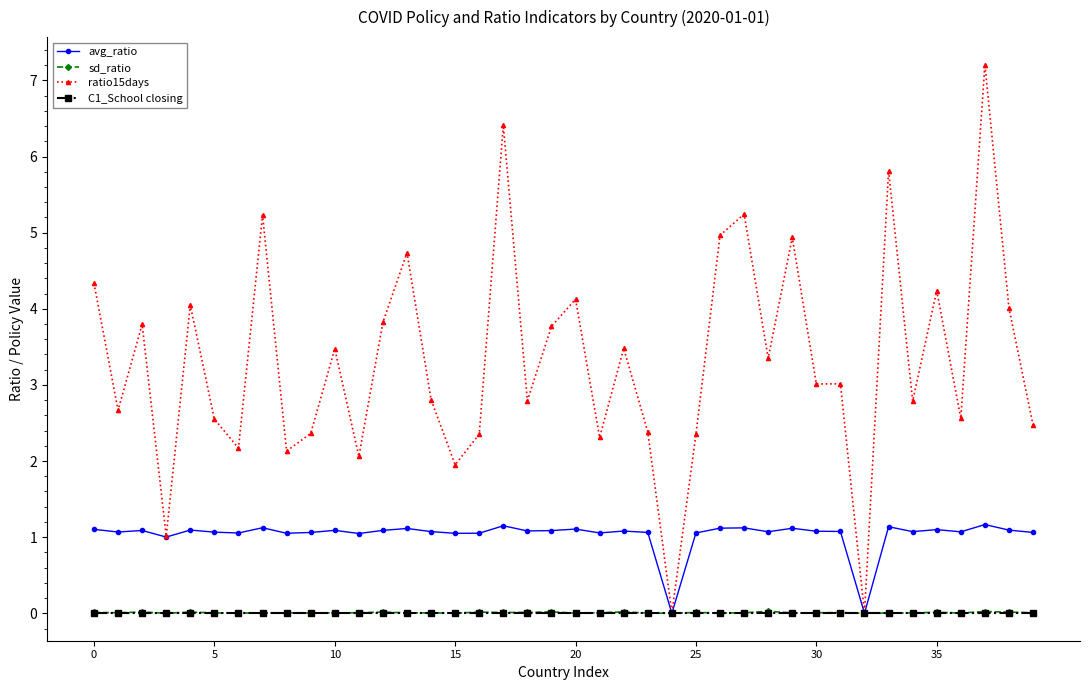

What is the average value of the avg_ratio series?

1.0